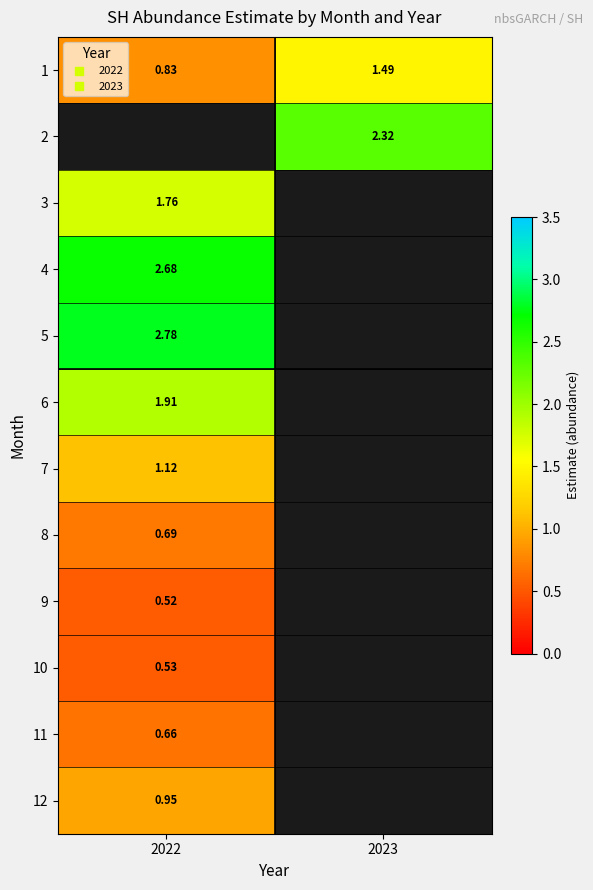

What is the smallest value displayed?

0.5